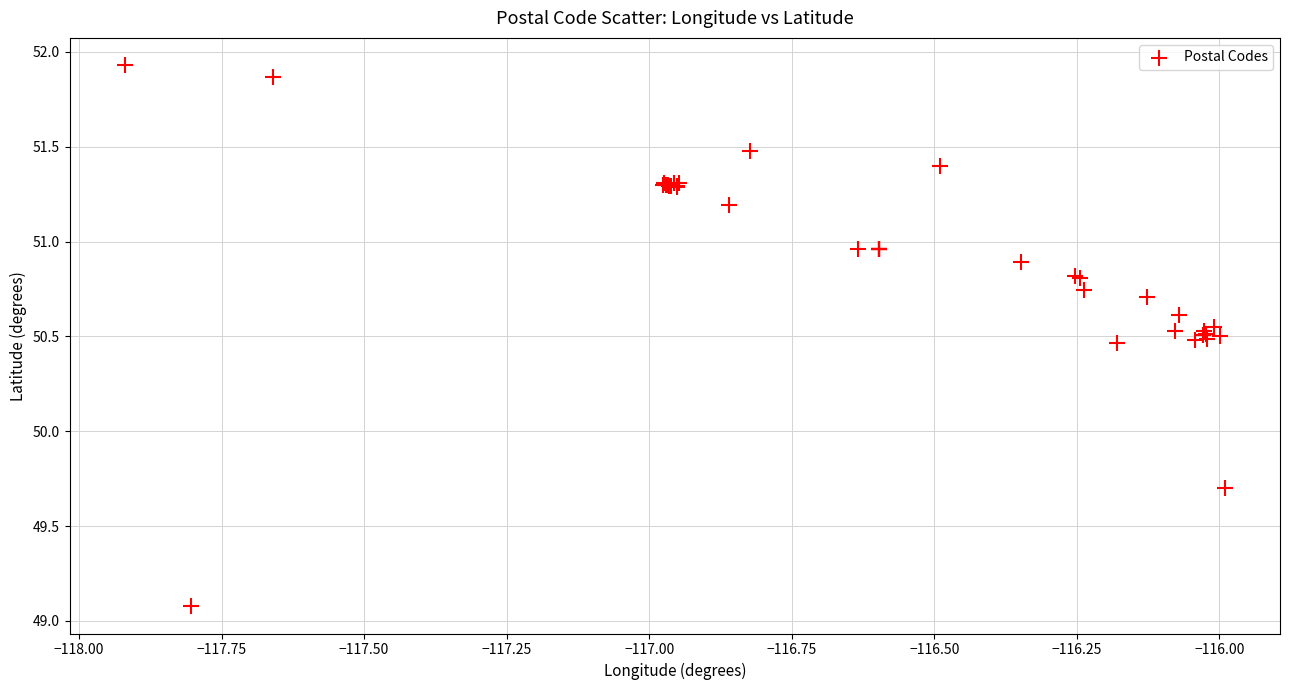

What Y value in the scatter plot is closest to 50?

49.7